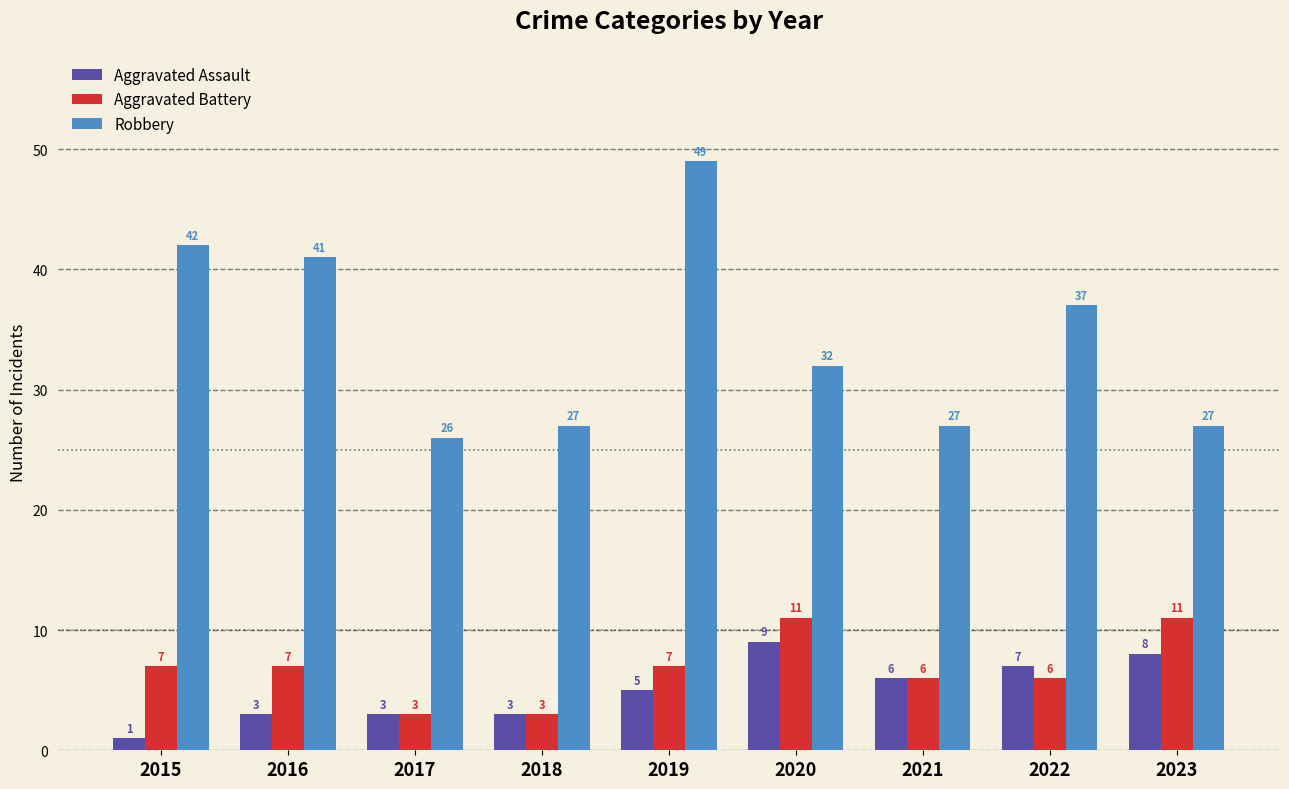

Count the Aggravated Assault values in the range 3 to 7.

6